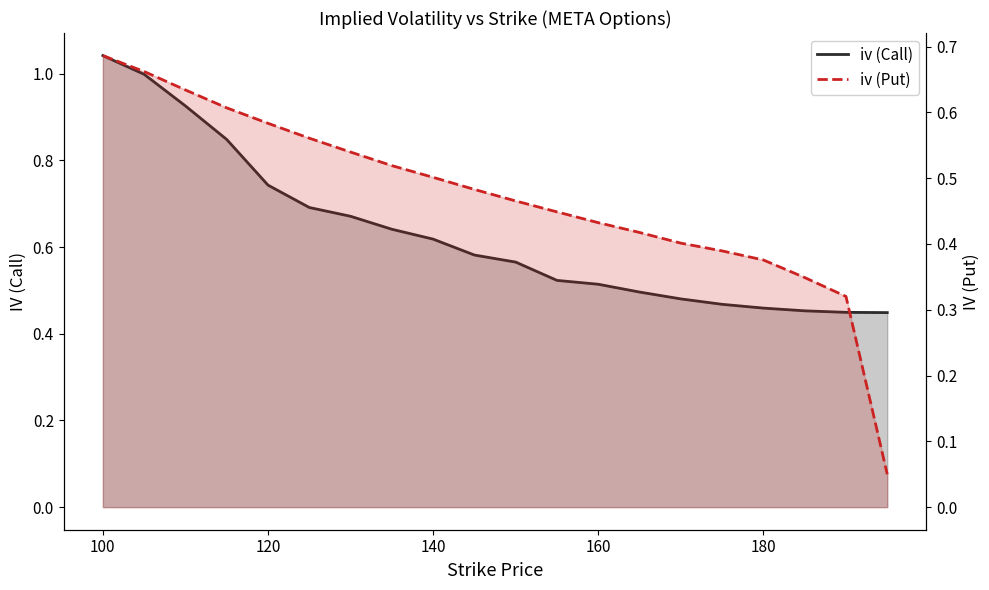

What is the sum of all iv (Call) values?

12.6